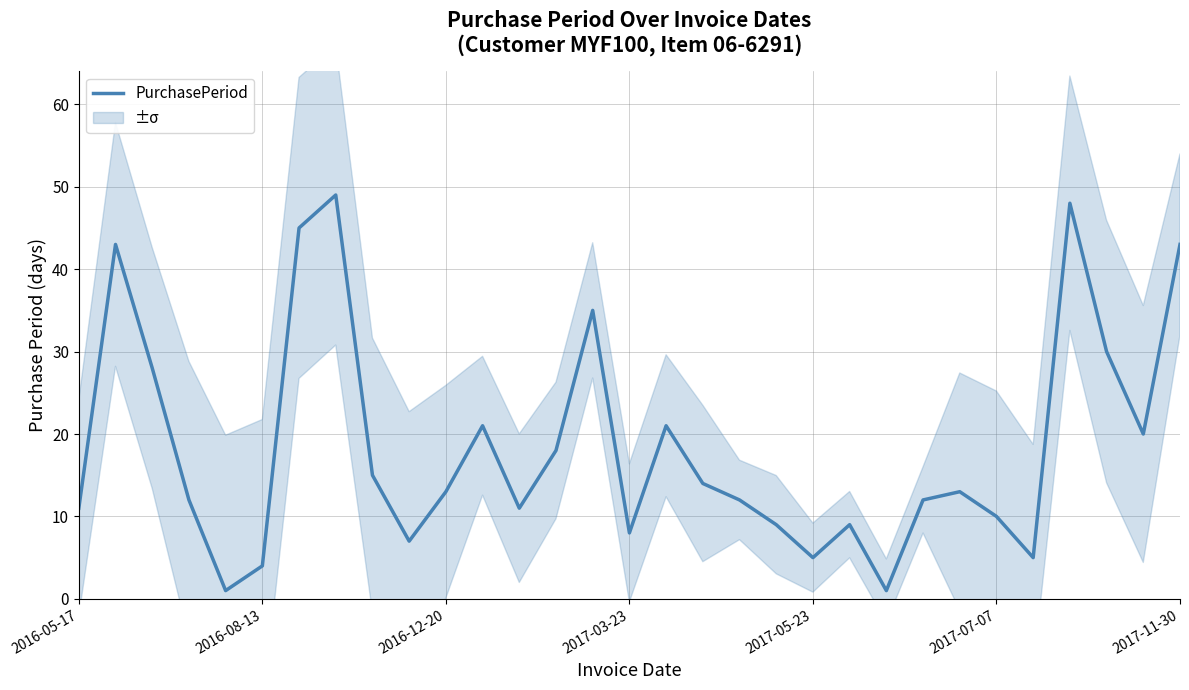

True or false: PurchasePeriod has a value of 13 at 2017-03-23.

False